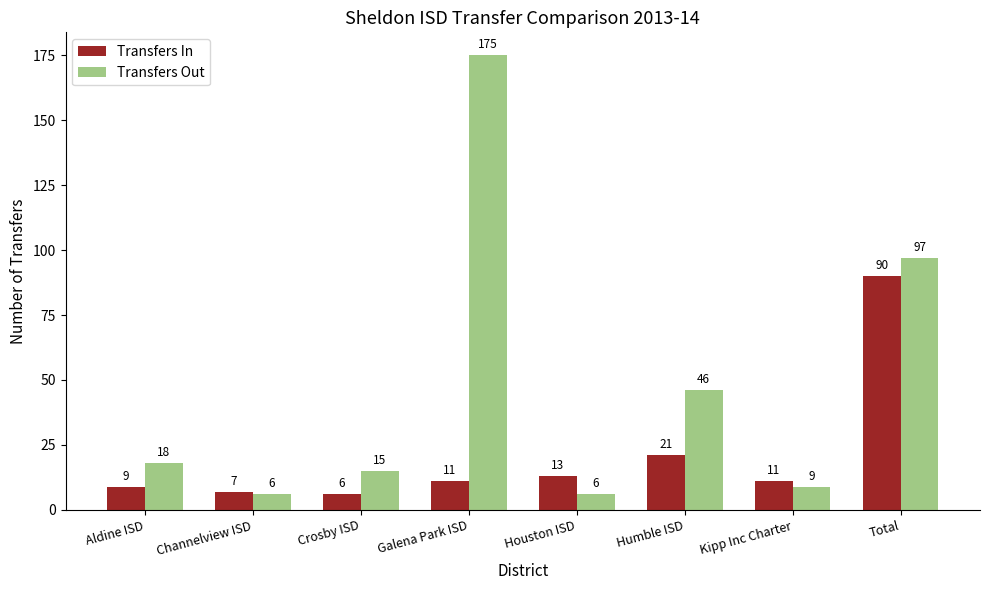

What is the minimum value for Transfers Out?

6